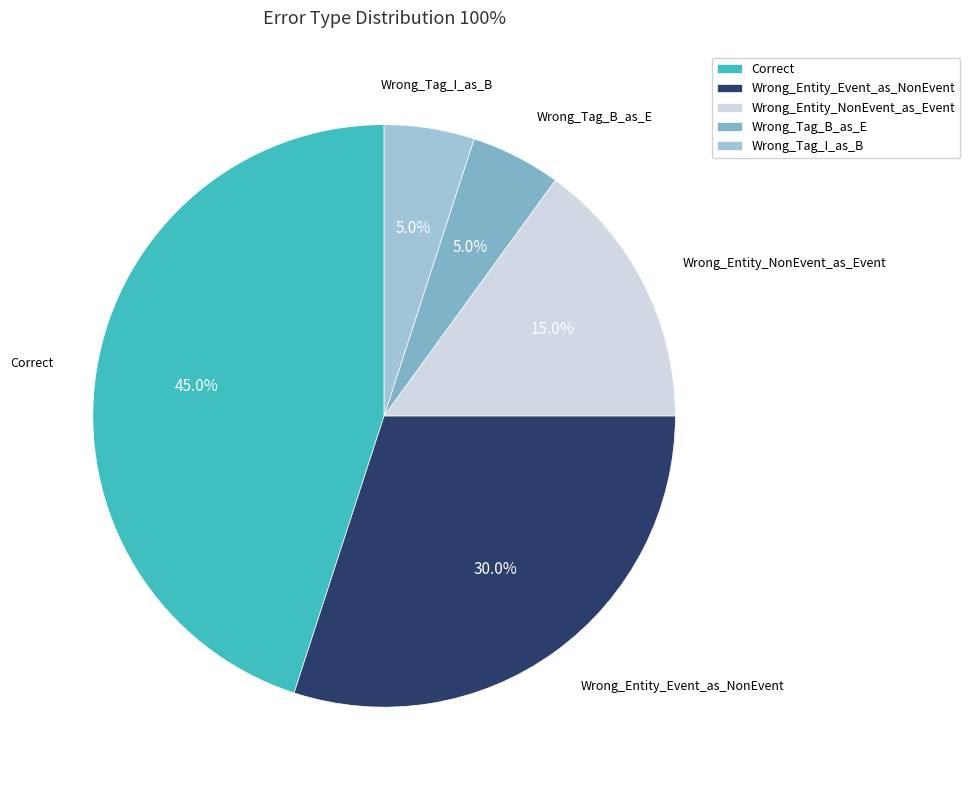

Which has a higher value, Wrong_Tag_B_as_E or Wrong_Entity_Event_as_NonEvent?

Wrong_Entity_Event_as_NonEvent